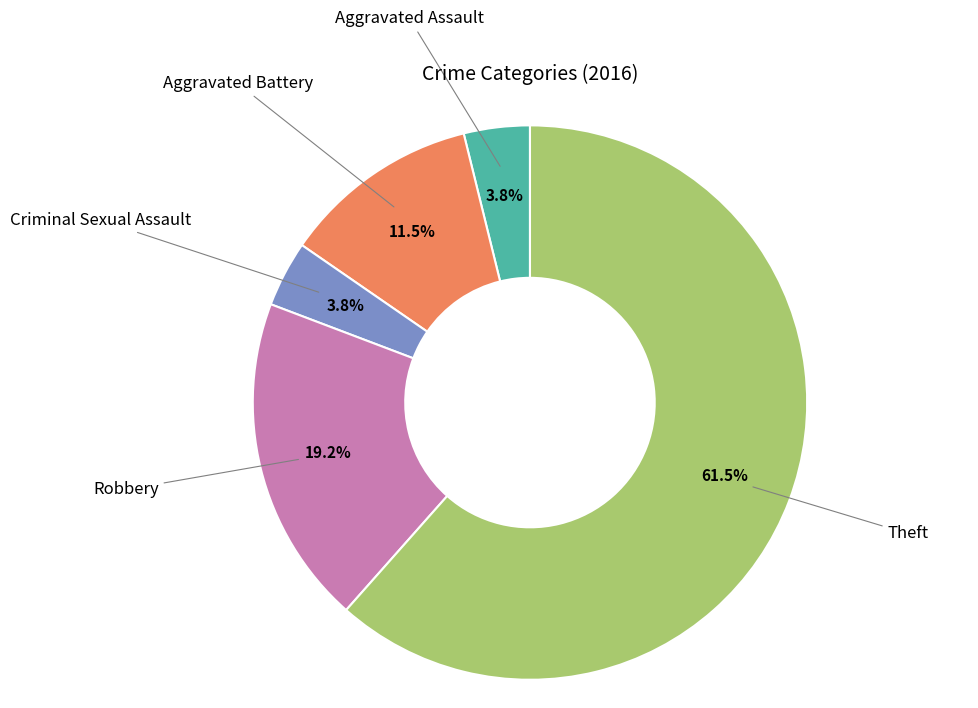

Which category has the biggest portion of the pie?

Theft